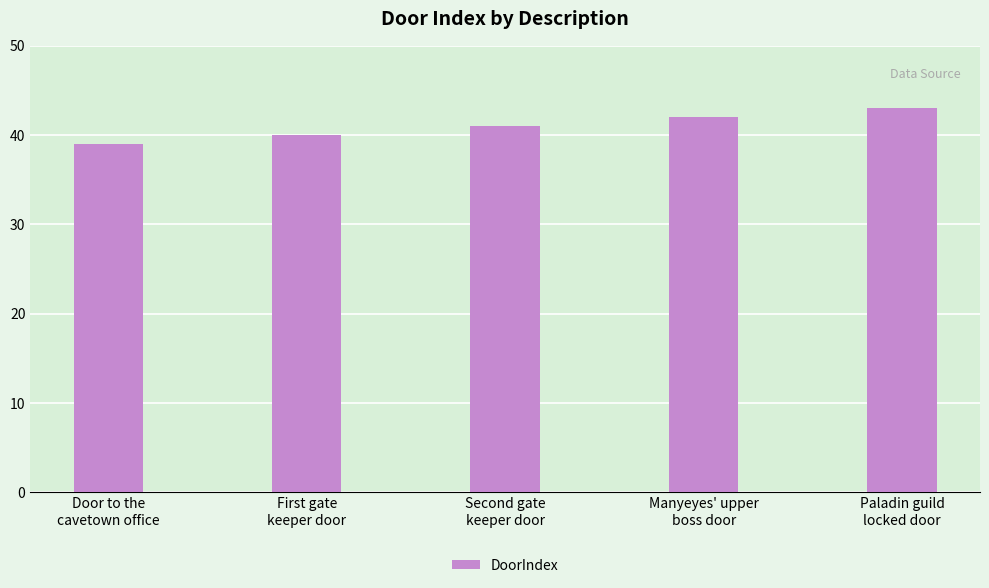

Is it true that the value at First gate
keeper door is 40?

True